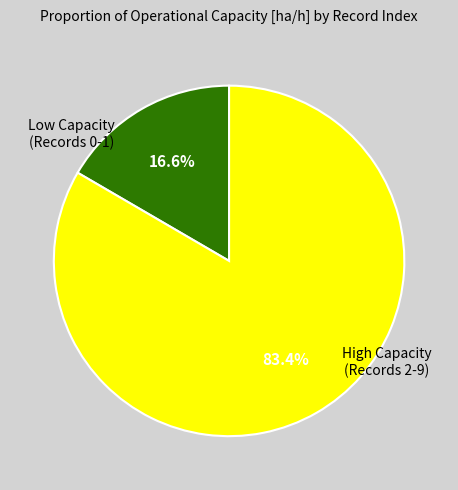

Is there a majority slice in this chart?

Yes